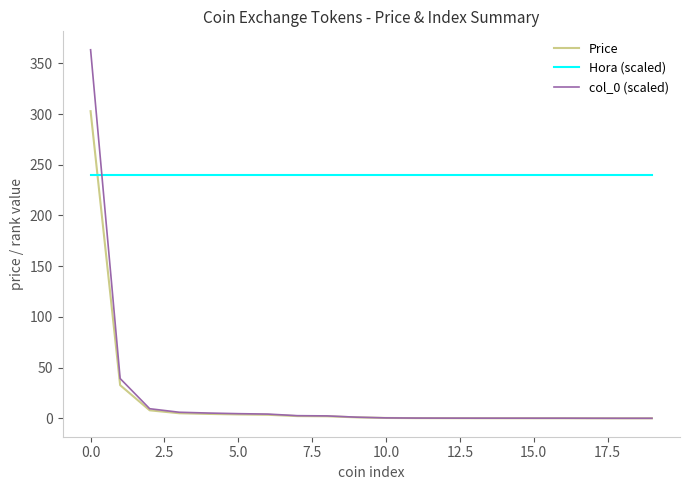

Which series ends up on top after the final intersection of Hora (scaled) and col_0 (scaled)?

Hora (scaled)